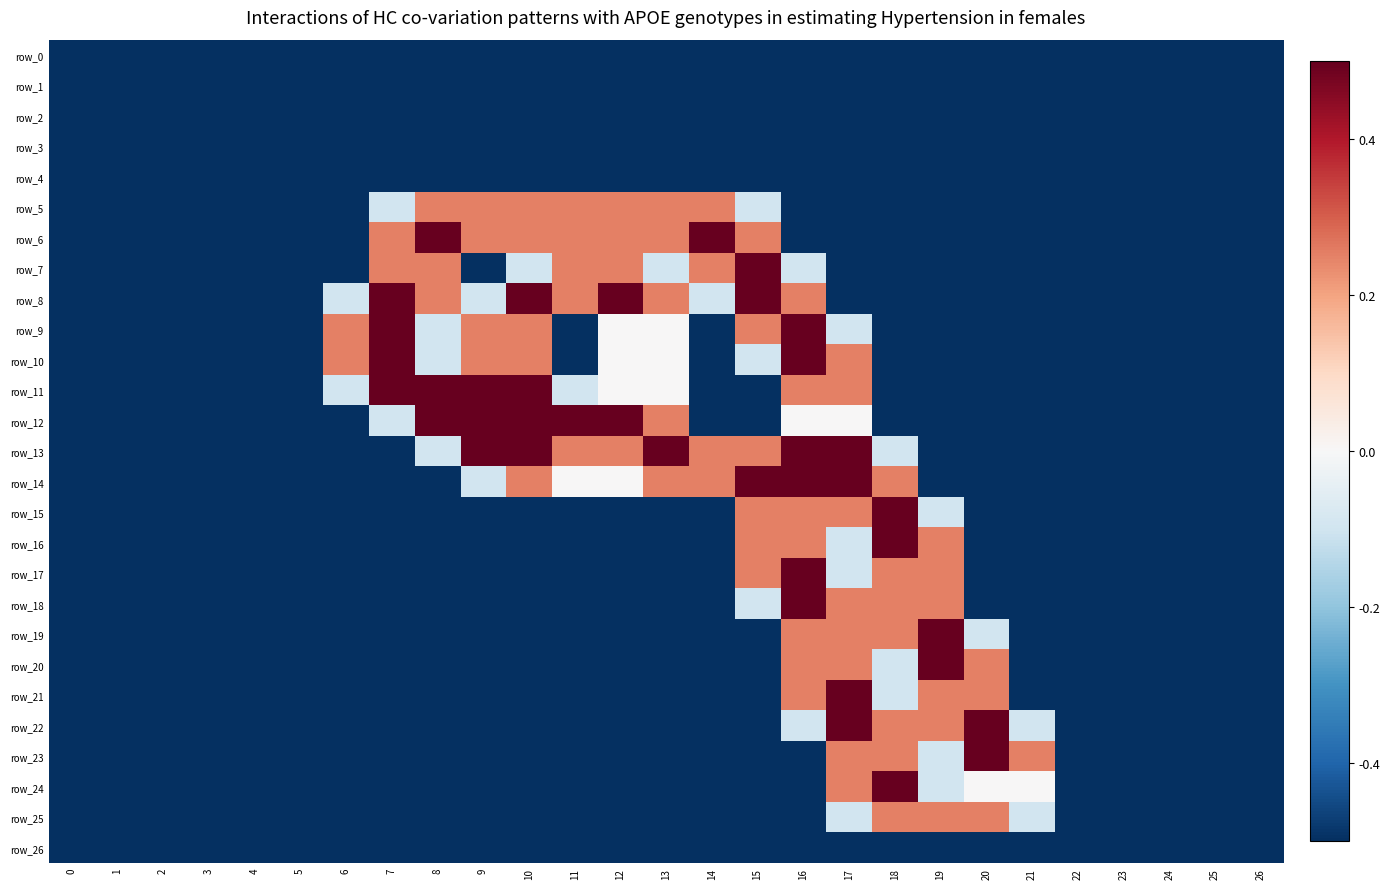

Count the number of categories in the chart.

27